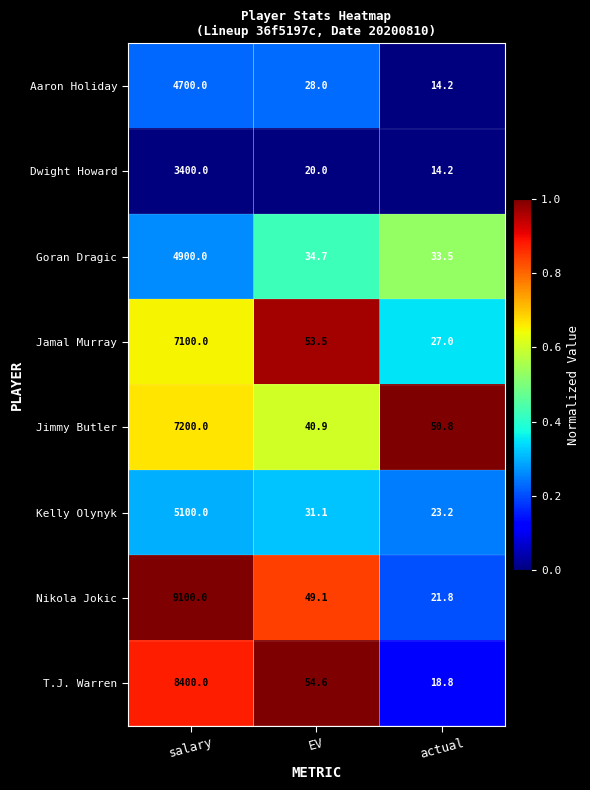

What is the maximum value for Aaron Holiday?

4700.0